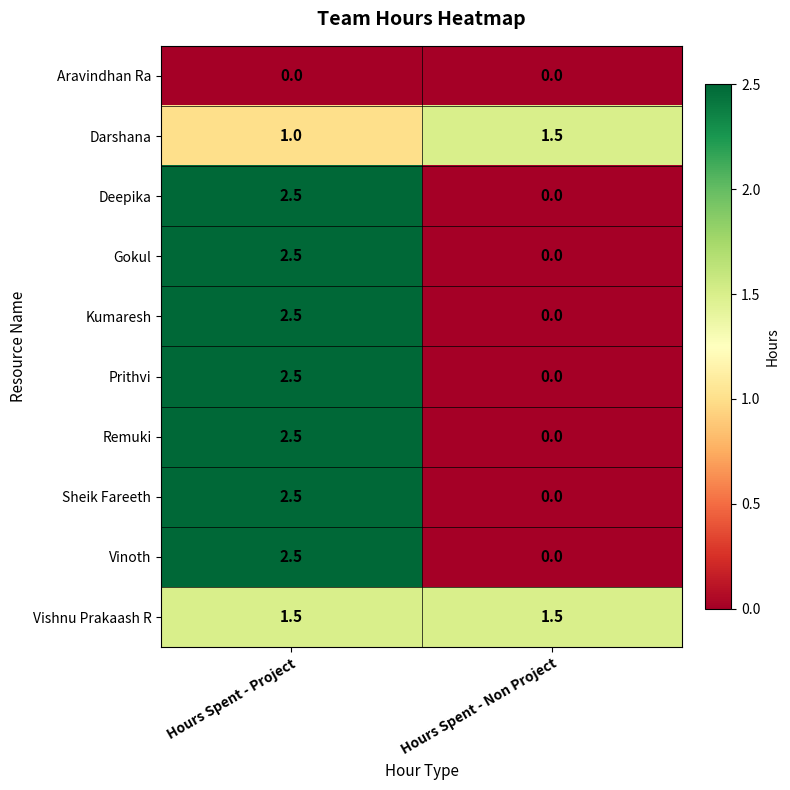

What is the sum of all Kumaresh values?

2.5